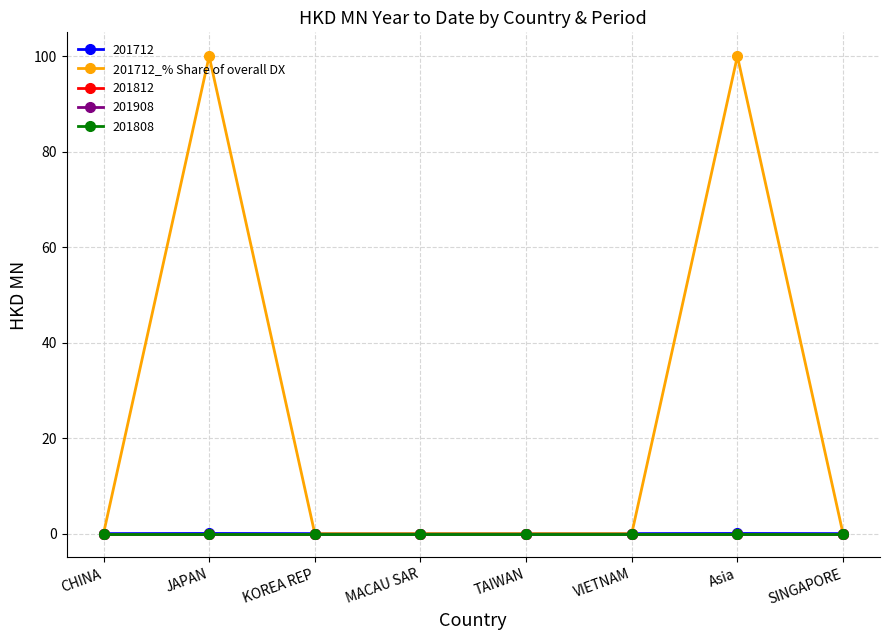

Reading left to right, what are all the values shown in this chart?

0	100	0	0	0	0	100	0